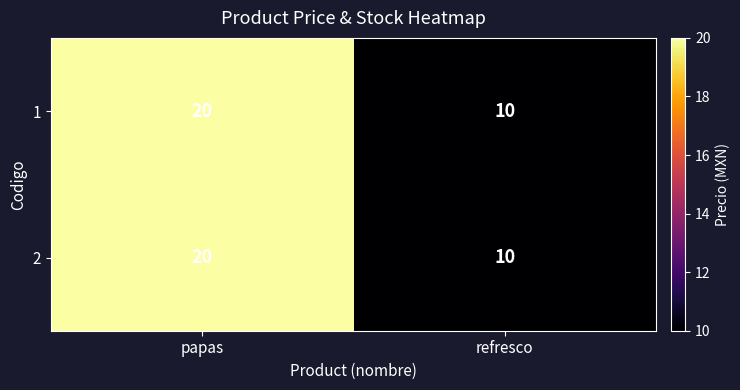

Reading right to left, transcribe all the data shown in this chart.

1: 10	20
2: 10	20